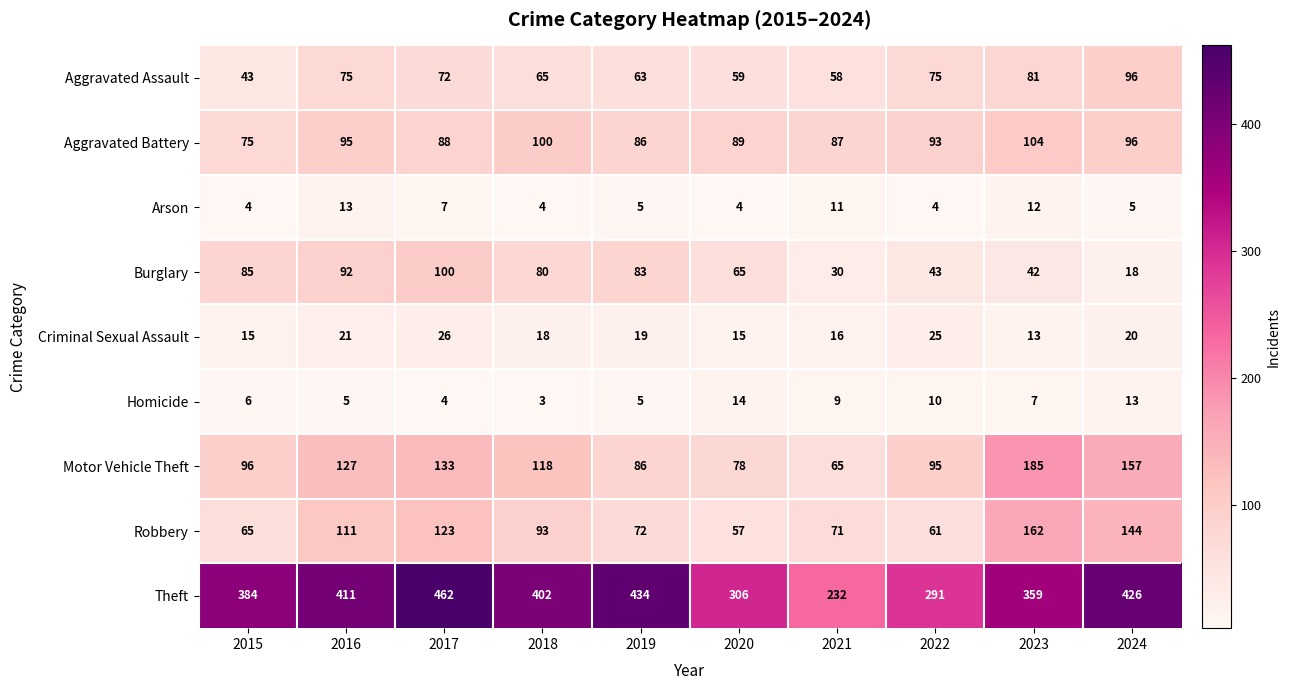

How many series are shown in this chart?

9